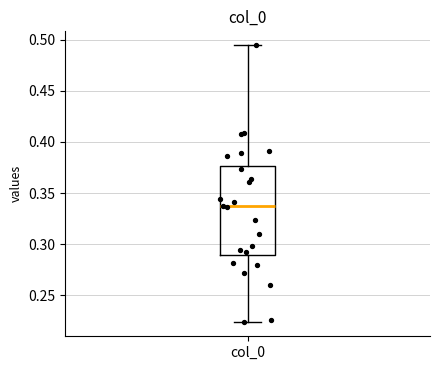

Where is the lower edge of the box for col_0 on the y-axis? The values are not printed on the chart, so give them approximately, as read against the axis.

0.290